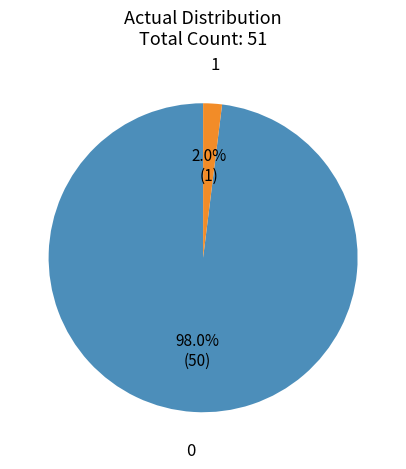

Rank the categories by value from highest to lowest.

0, 1